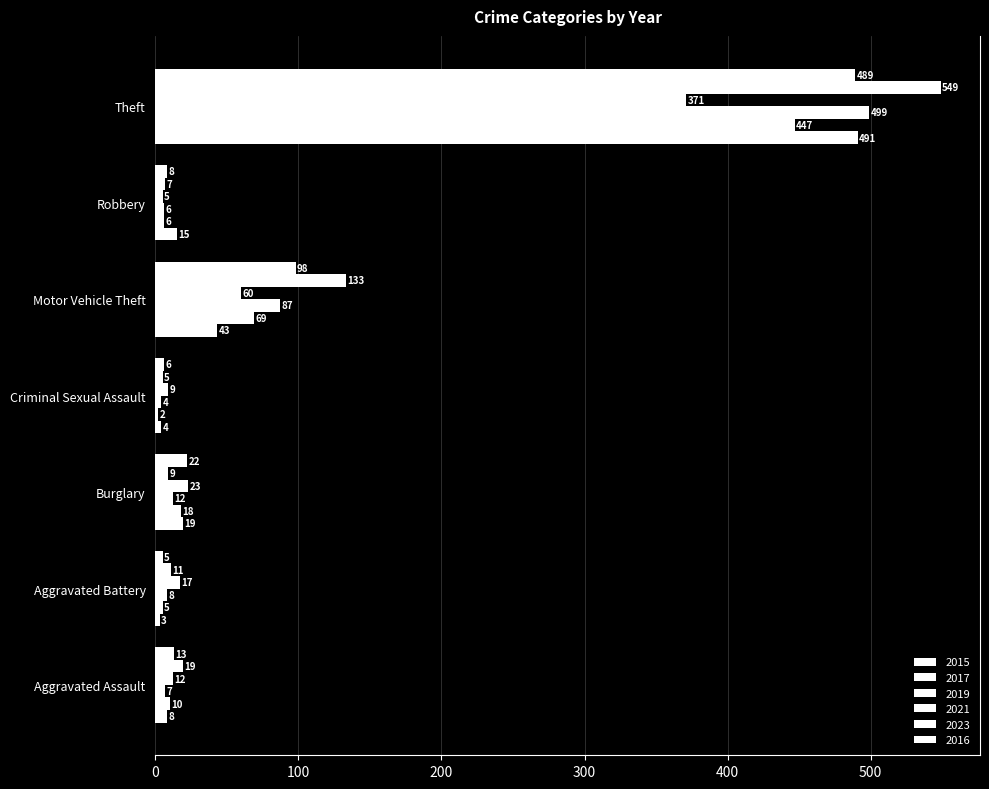

Count the number of data series in this chart.

6